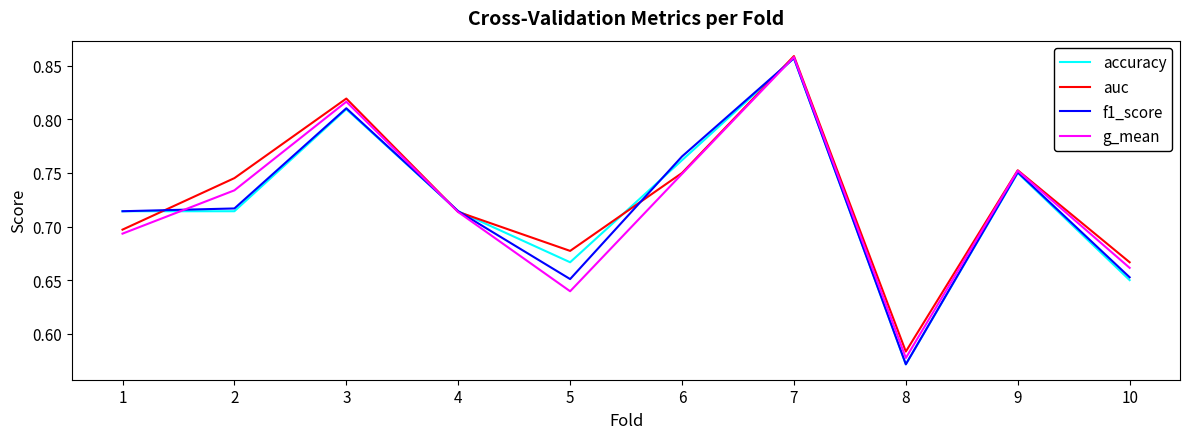

Does the chart have visible grid lines?

No